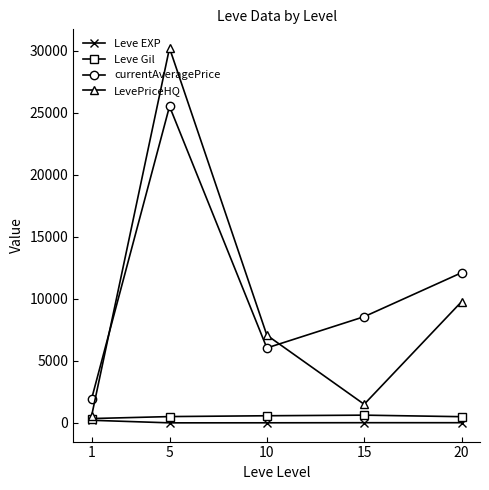

What is the sum of all LevePriceHQ values?

49108.3